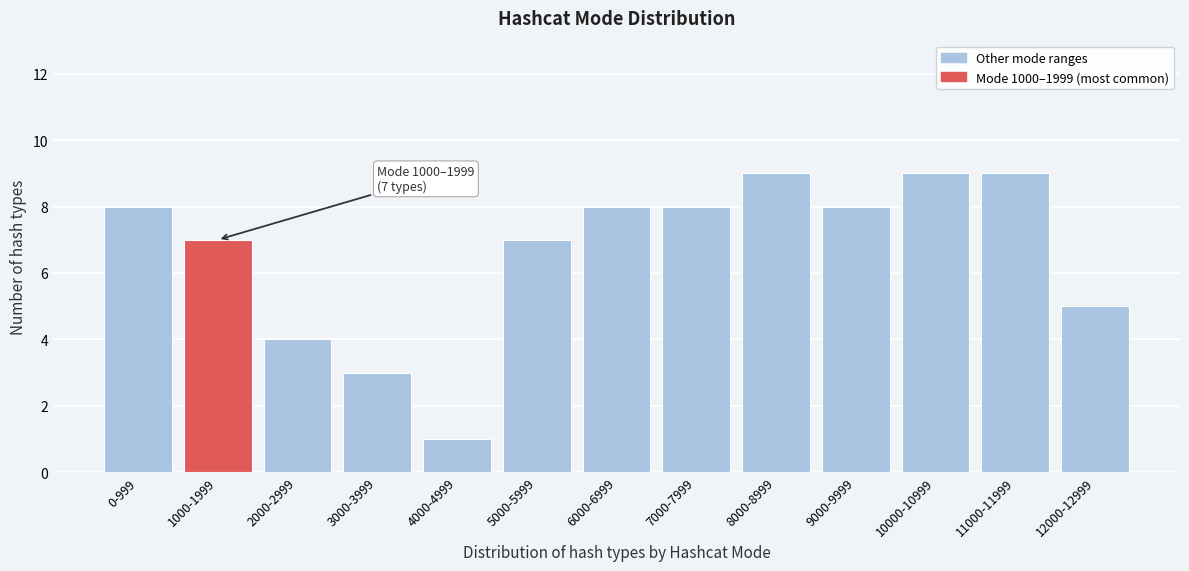

Reading right to left, what are all the values shown in this chart?

5	9	9	8	9	8	8	7	1	3	4	7	8